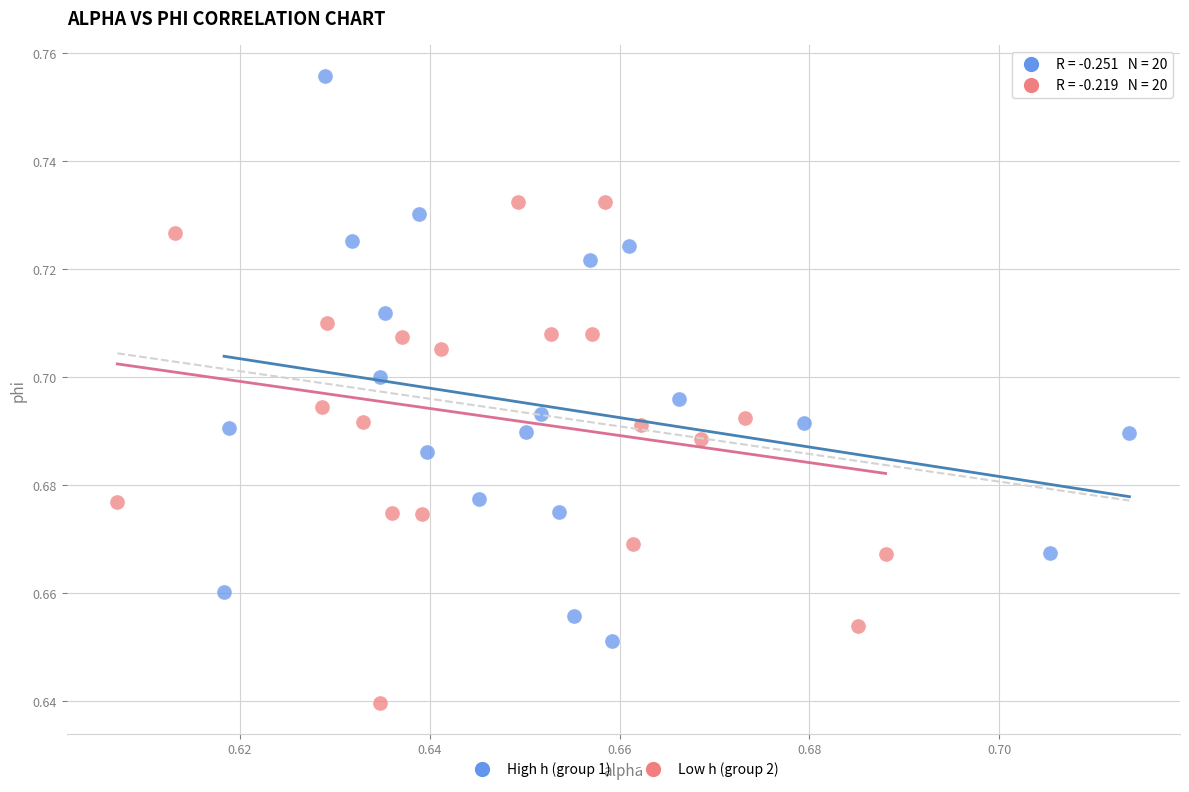

Which series has the widest spread of Y values?

High h (group 1)